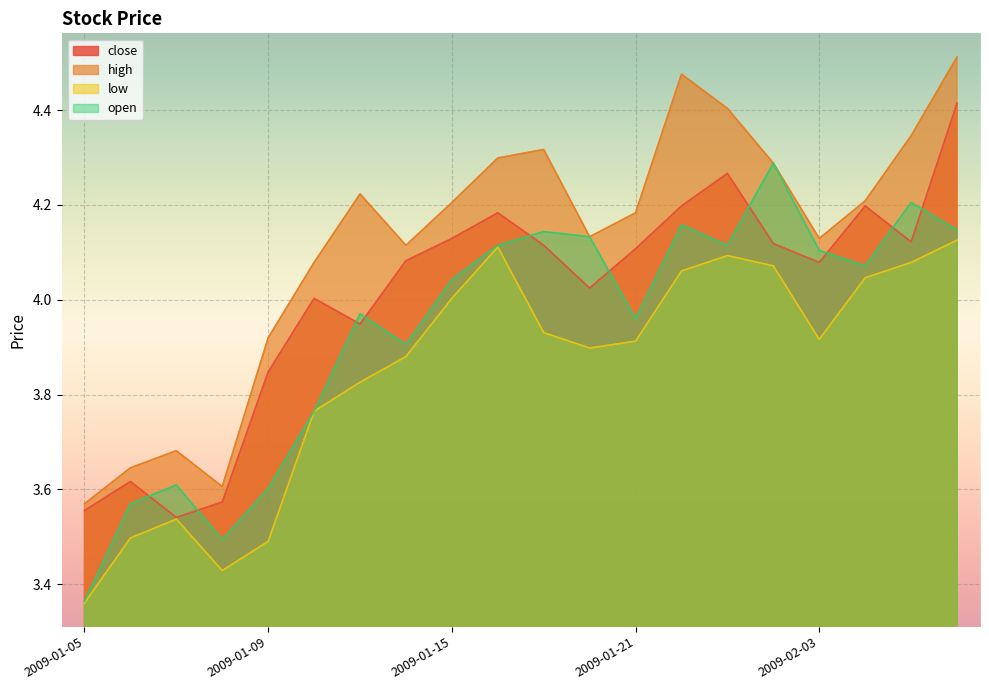

The open series shows 2.0 at 2009-02-02. True or false?

False